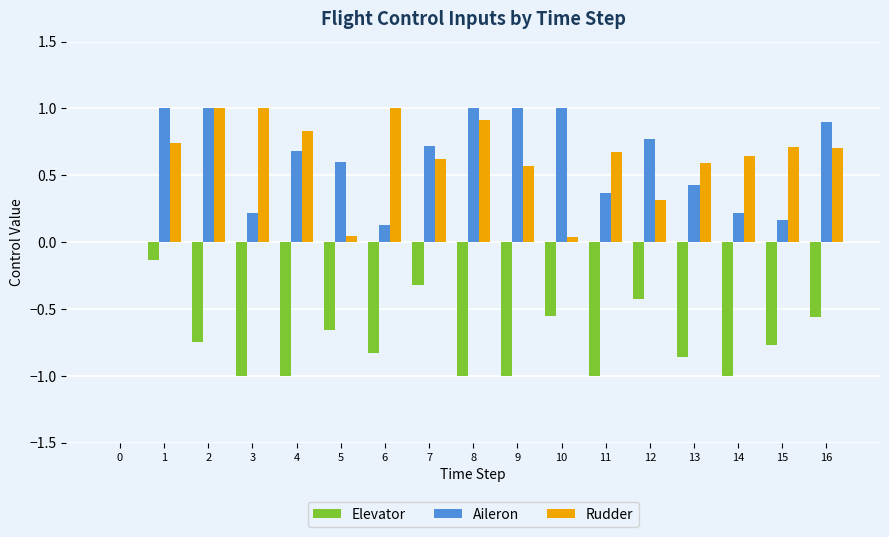

The Elevator series shows -1.6 at 14. True or false?

False